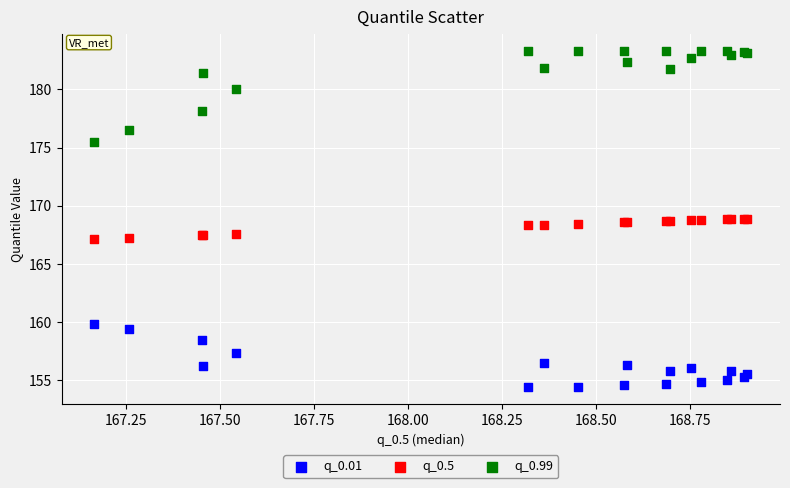

Which series reaches the minimum Y coordinate?

q_0.01